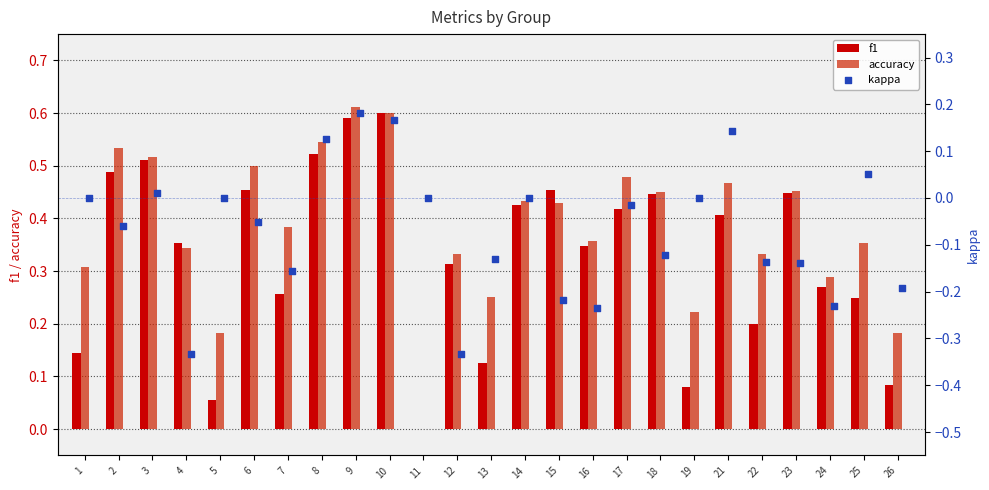

Which series reaches the minimum Y coordinate?

kappa